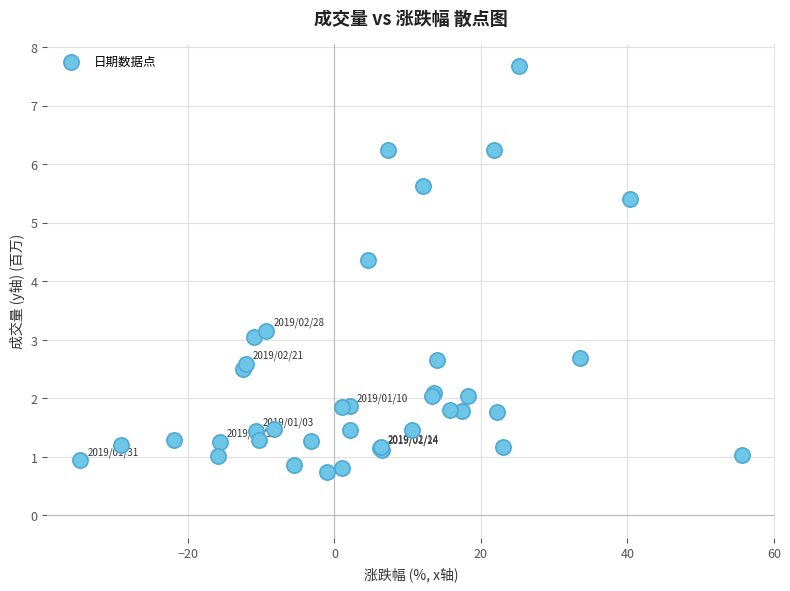

What Y value in the scatter plot is closest to 4?

4.4